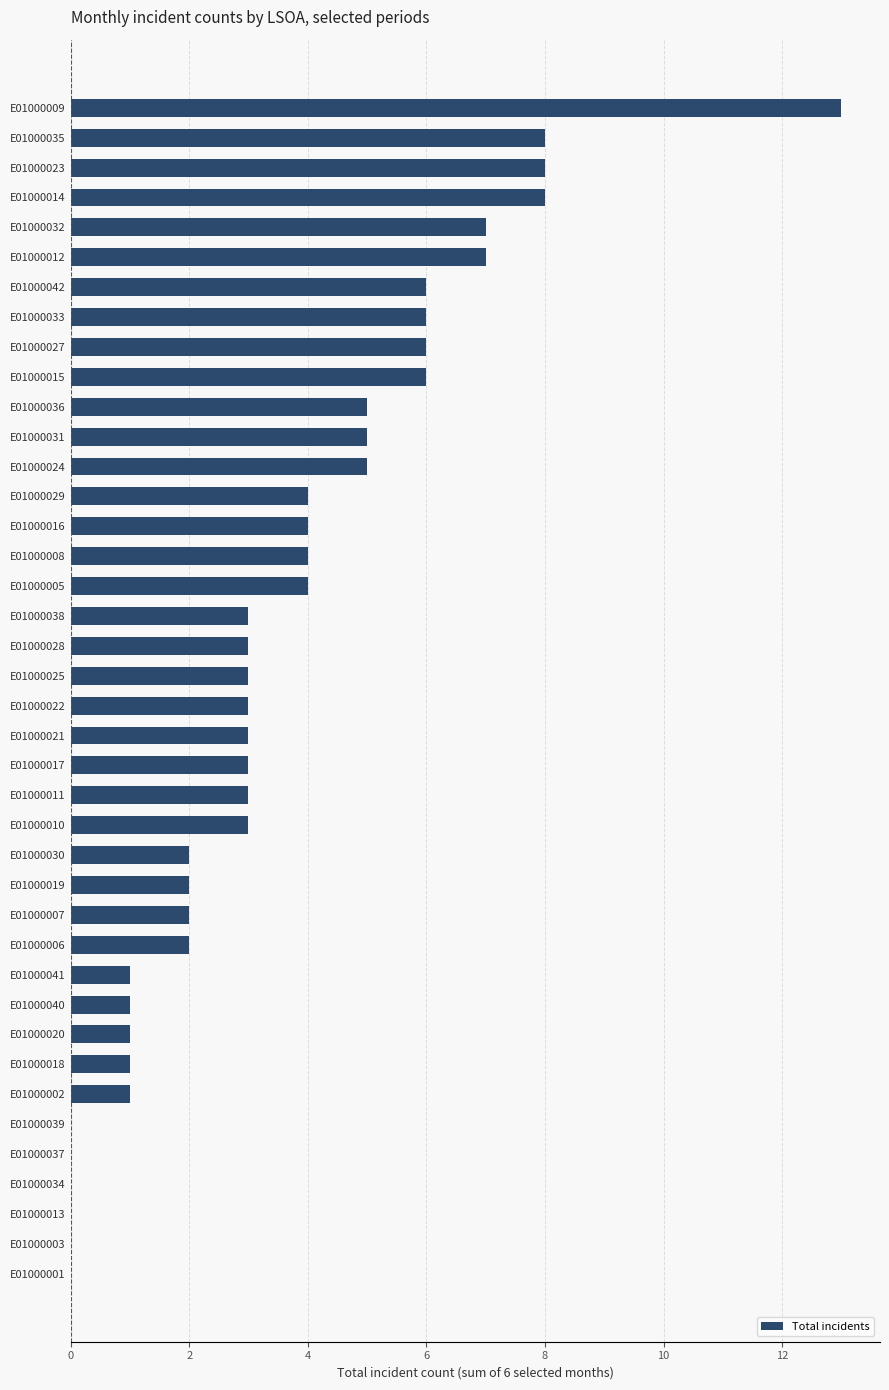

At which category does the chart reach its peak across all series?

E01000009